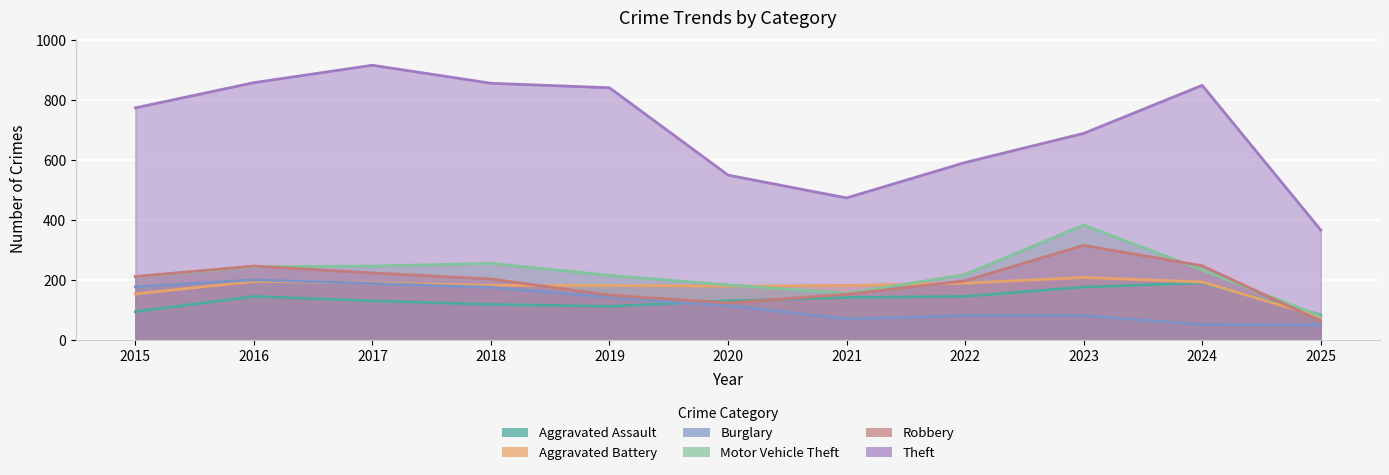

At which category does Aggravated Battery reach its first local valley?

2020